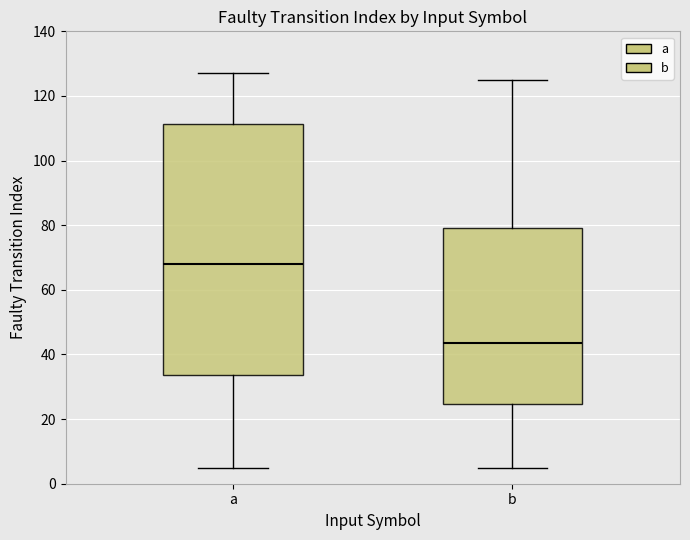

Reading left to right, read every box against the y-axis: the position of its median line, the range the box covers, and the ends of its whiskers. The values are not printed on the chart, so give them approximately, as read against the axis.

a: median 68, box 34 to 112, whiskers 6 to 128
b: median 44, box 24 to 80, whiskers 6 to 126